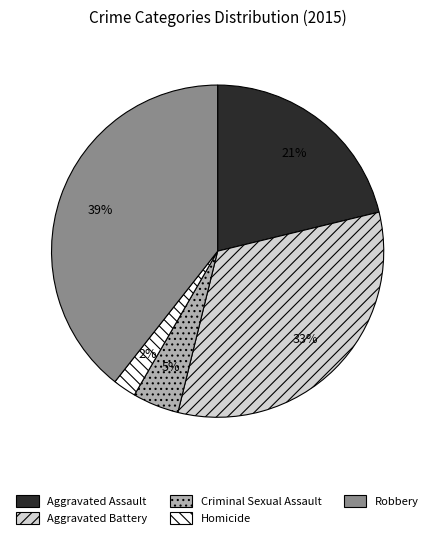

What is the smallest slice in the pie chart?

Homicide